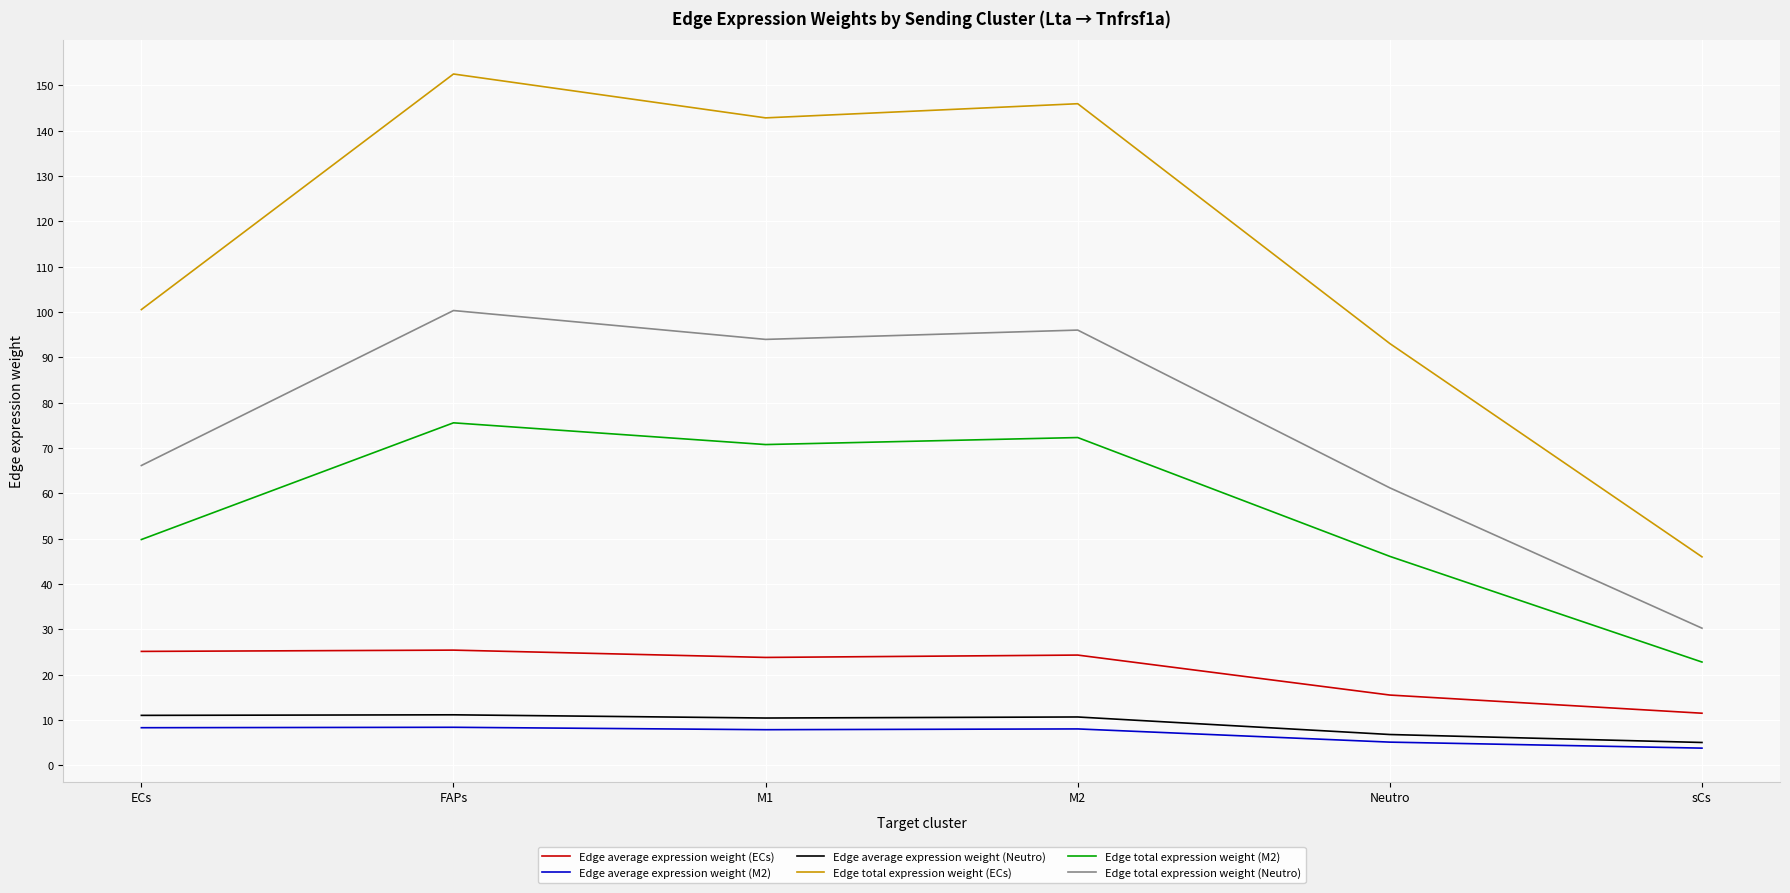

At which label is Edge average expression weight (ECs) closest to 18?

Neutro